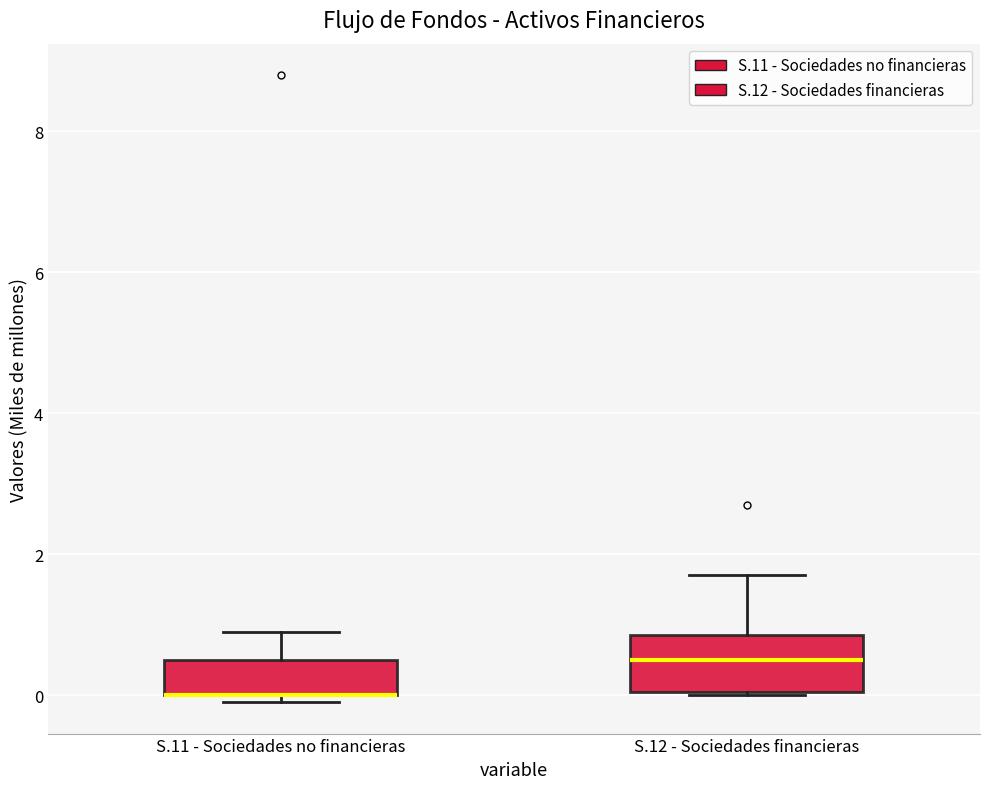

Where is the upper edge of the box for S.11 - Sociedades no financieras on the y-axis? The values are not printed on the chart, so give them approximately, as read against the axis.

0.6